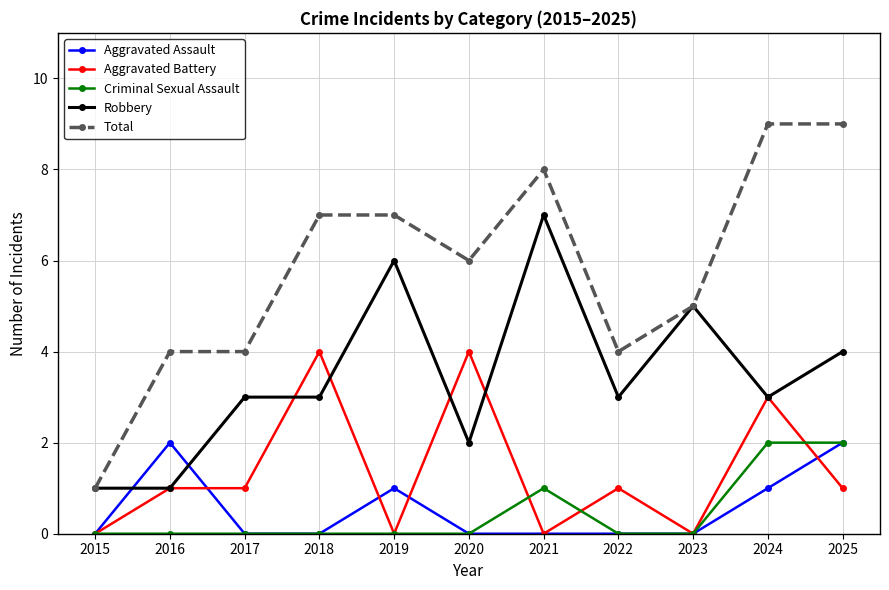

Read the Robbery value at 2022.

3